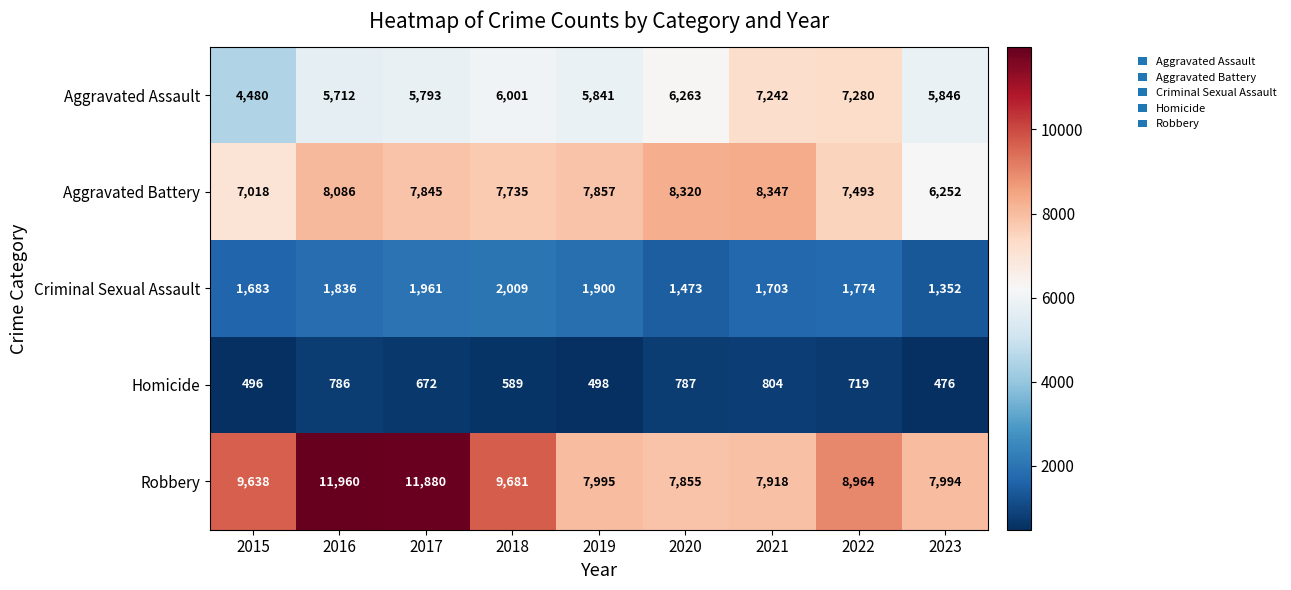

List the series in order of their peak value, highest first.

Robbery, Aggravated Battery, Aggravated Assault, Criminal Sexual Assault, Homicide